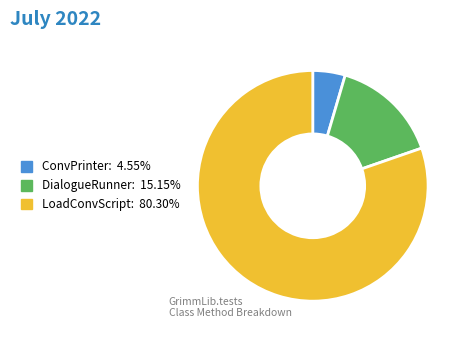

Does any single category account for the majority?

Yes